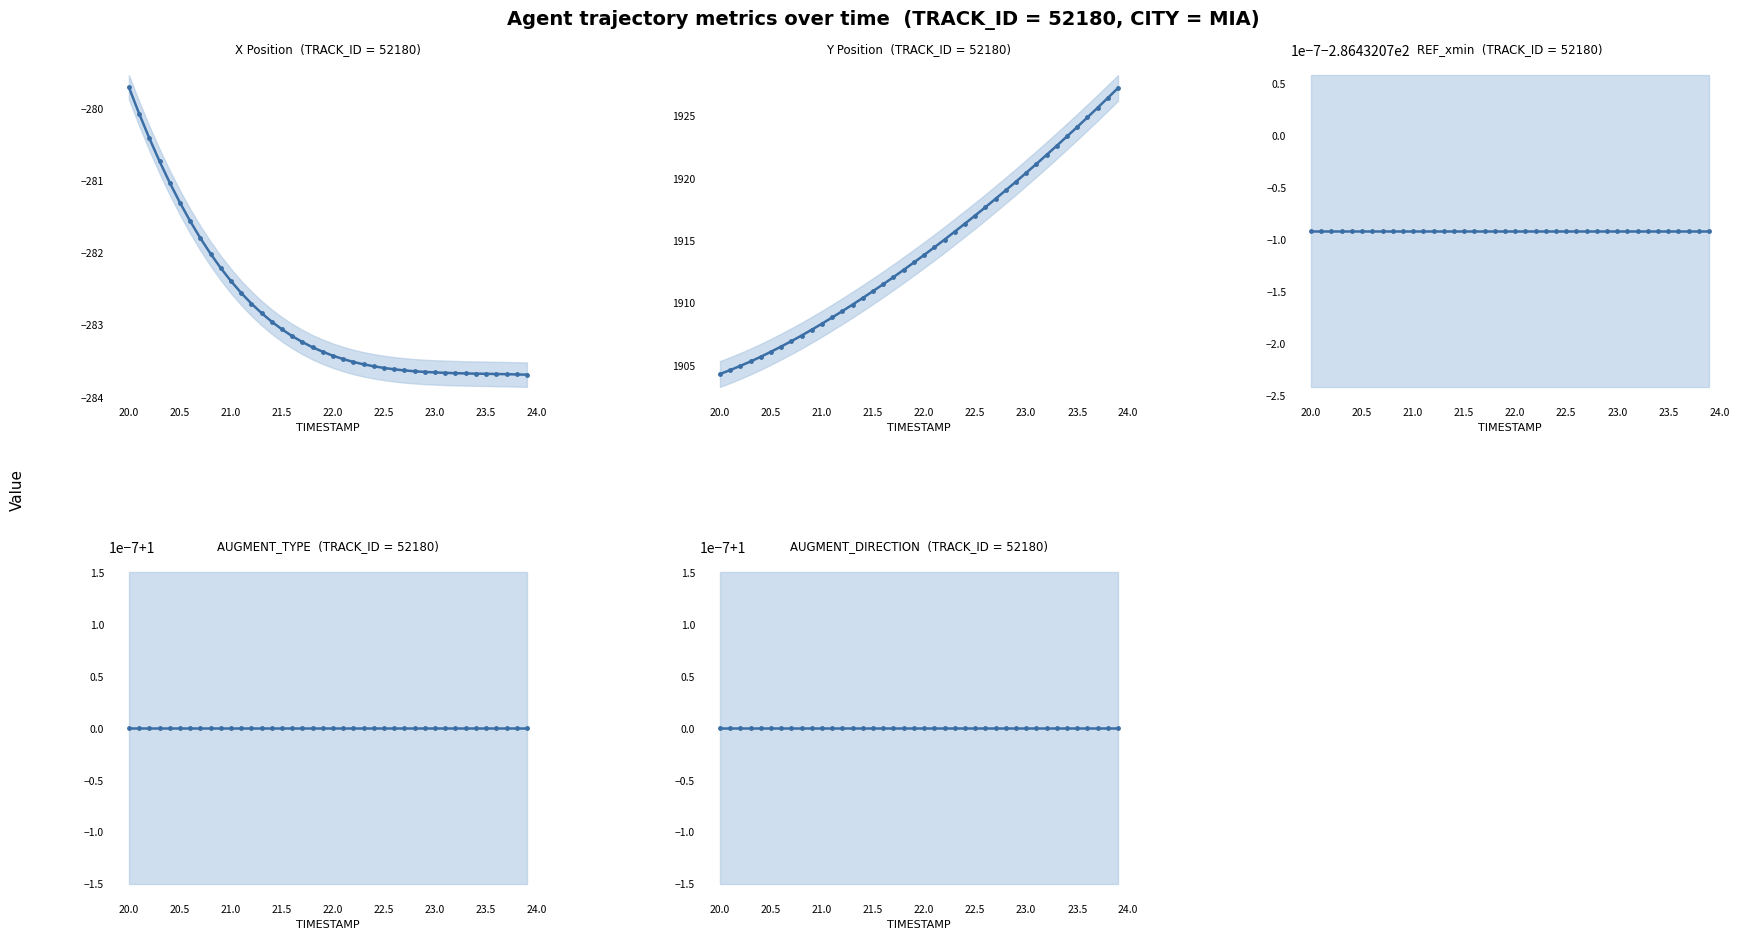

True or false: REF_xmin and AUGMENT_DIRECTION cross at least once.

False